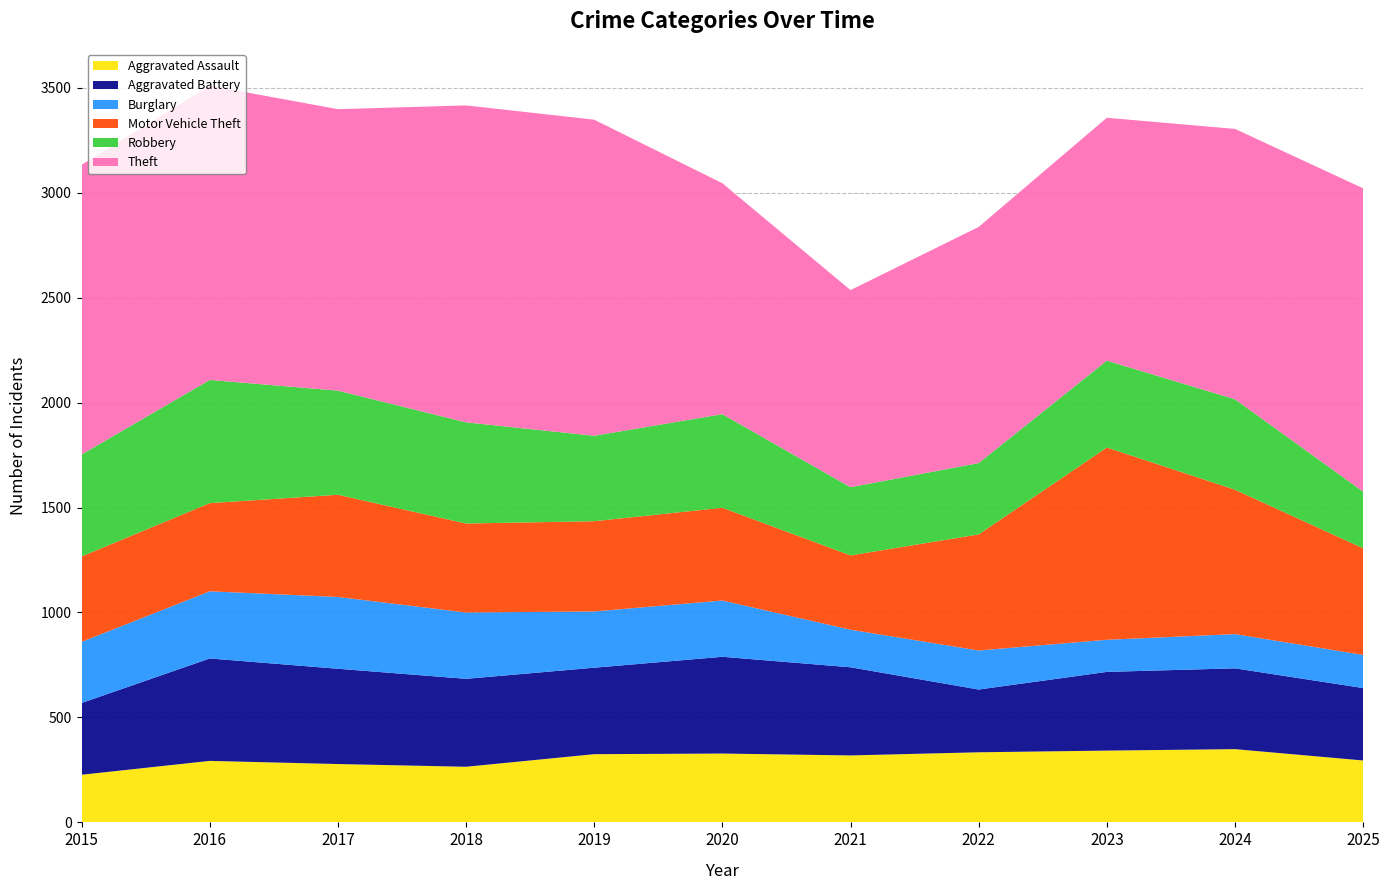

Reading right to left, list all the values displayed in this chart.

Aggravated Assault: 2025=295	2024=349	2023=342	2022=334	2021=319	2020=328	2019=325	2018=265	2017=278	2016=293	2015=227
Aggravated Battery: 2025=345	2024=385	2023=375	2022=299	2021=420	2020=461	2019=412	2018=419	2017=454	2016=488	2015=342
Burglary: 2025=158	2024=163	2023=153	2022=186	2021=179	2020=268	2019=268	2018=316	2017=342	2016=320	2015=291
Motor Vehicle Theft: 2025=508	2024=688	2023=916	2022=553	2021=354	2020=442	2019=430	2018=424	2017=487	2016=420	2015=407
Robbery: 2025=270	2024=431	2023=414	2022=340	2021=325	2020=446	2019=407	2018=482	2017=496	2016=587	2015=486
Theft: 2025=1445	2024=1288	2023=1157	2022=1125	2021=939	2020=1100	2019=1506	2018=1510	2017=1341	2016=1402	2015=1380